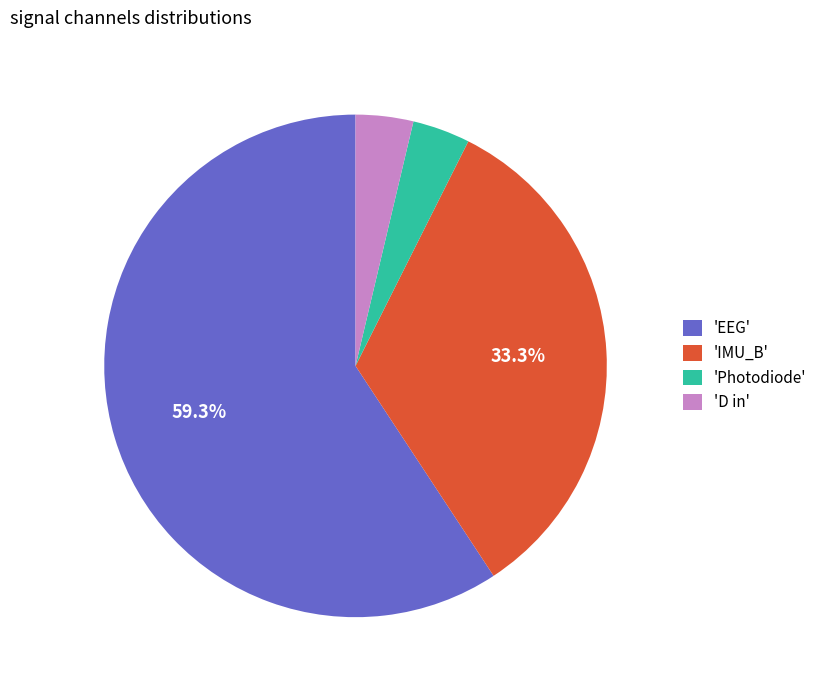

Does 'EEG' account for over 50% of the chart?

Yes